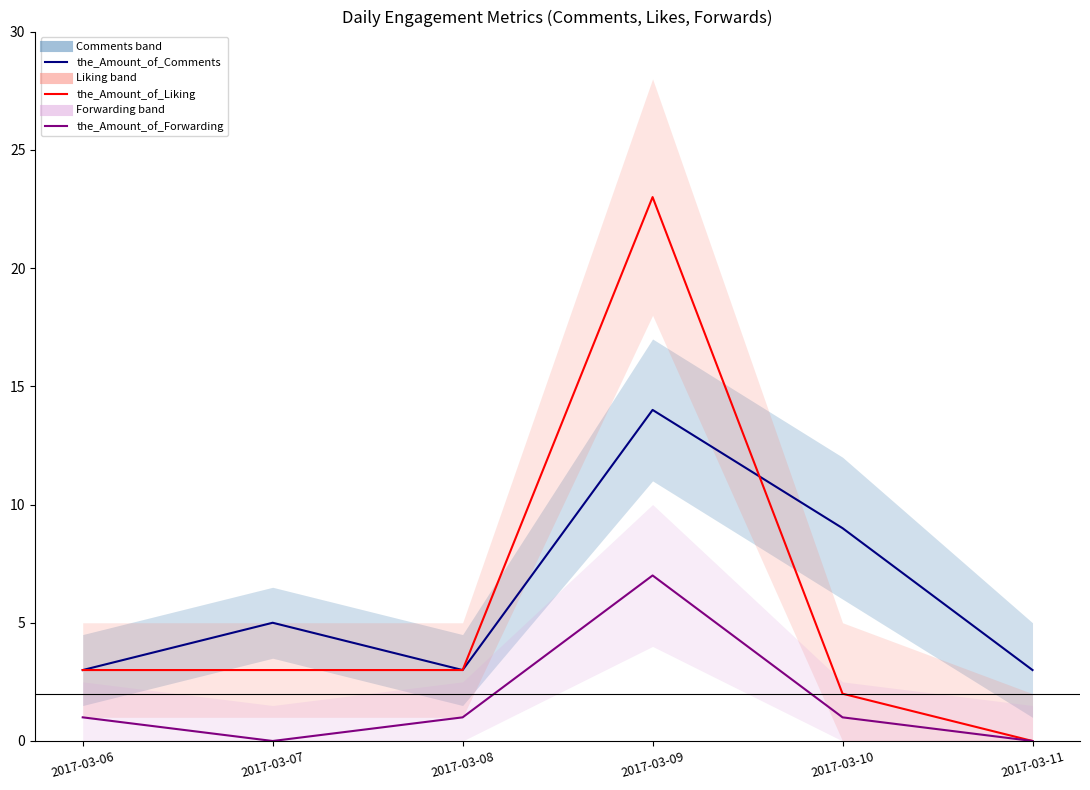

Reading right to left, what are all the values shown in this chart?

the_Amount_of_Comments: 2017-03-11=3	2017-03-10=9	2017-03-09=14	2017-03-08=3	2017-03-07=5	2017-03-06=3
the_Amount_of_Liking: 2017-03-11=0	2017-03-10=2	2017-03-09=23	2017-03-08=3	2017-03-07=3	2017-03-06=3
the_Amount_of_Forwarding: 2017-03-11=0	2017-03-10=1	2017-03-09=7	2017-03-08=1	2017-03-07=0	2017-03-06=1